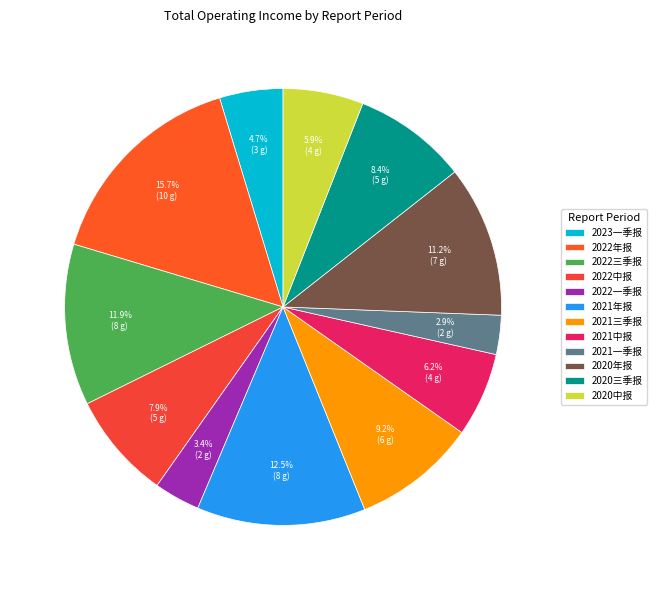

True or false: 2023一季报 accounts for 11% of the total.

False